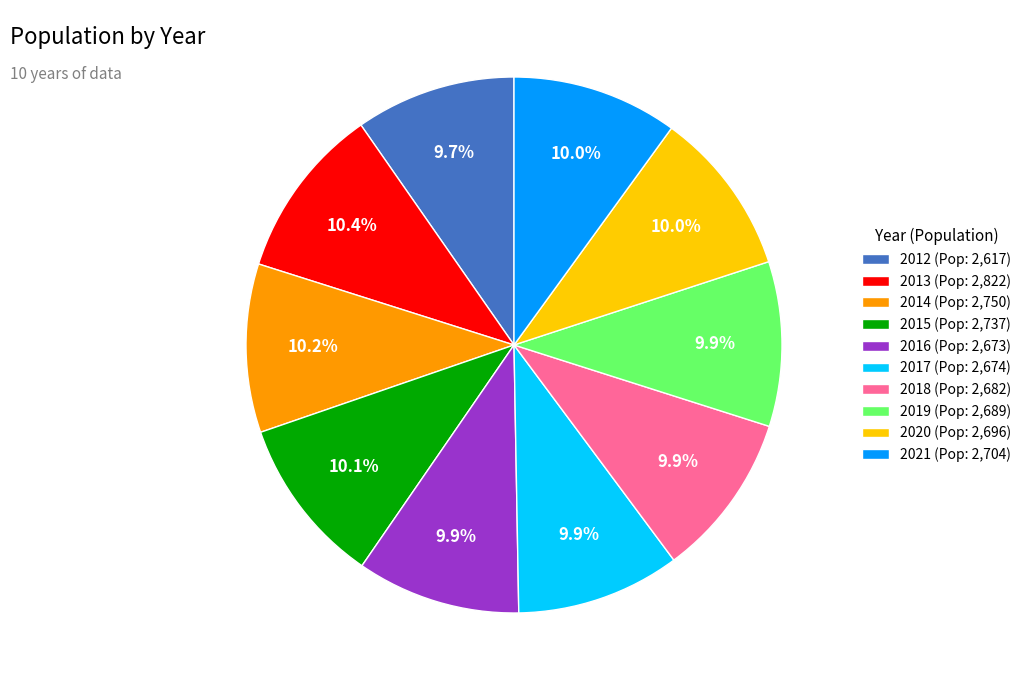

Count the number of slices in the pie.

10